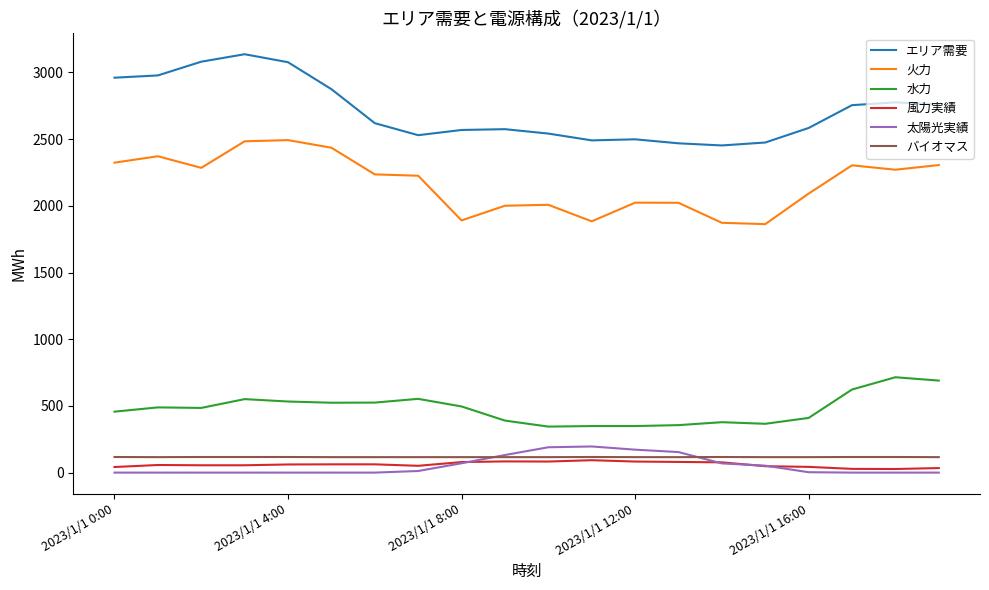

True or false: 太陽光実績 and エリア需要 intersect in this chart.

False